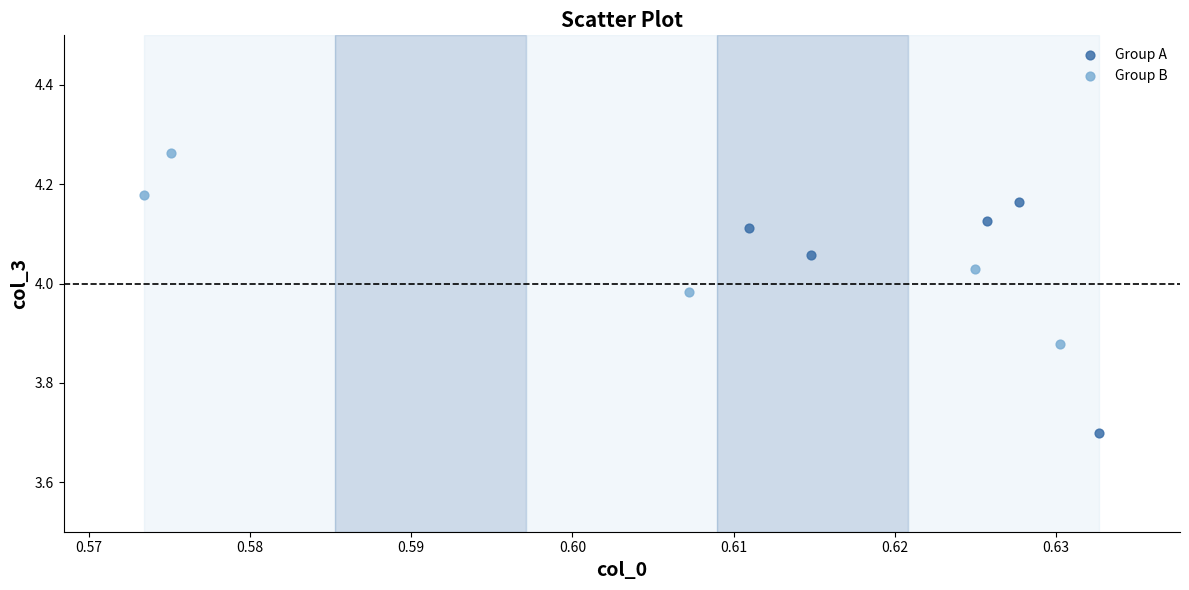

Which series has the widest spread of Y values?

Group A